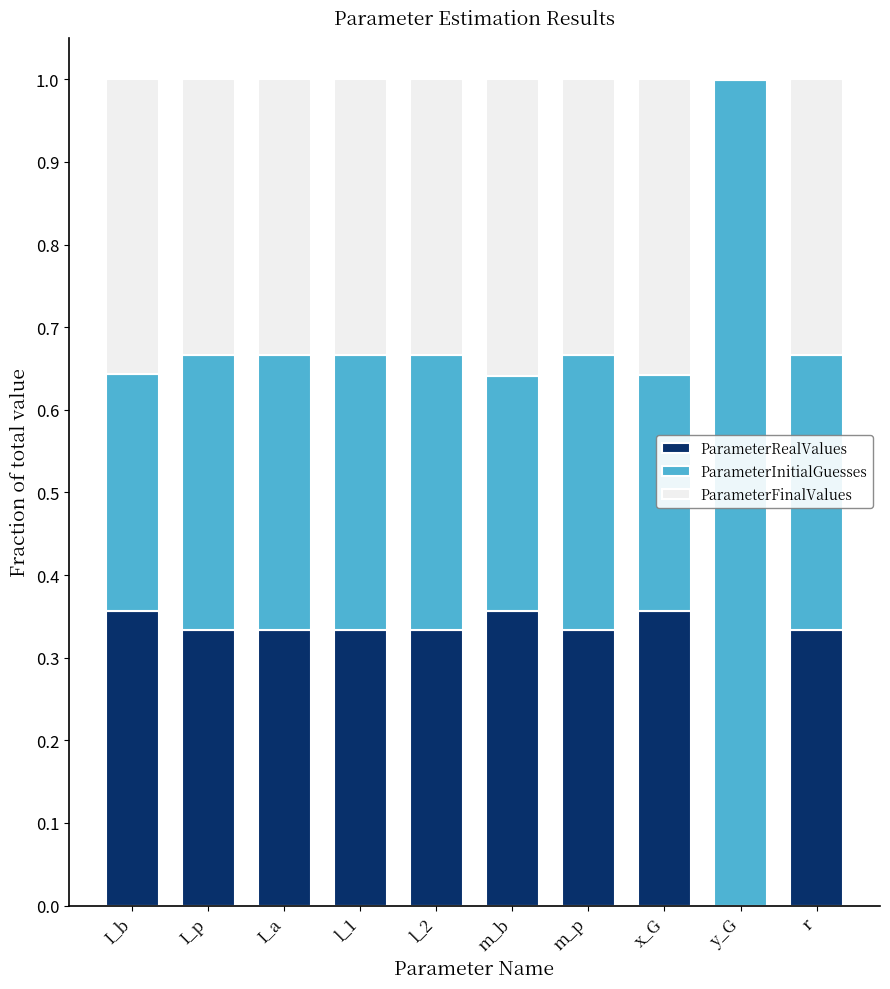

Are the bars horizontal?

No